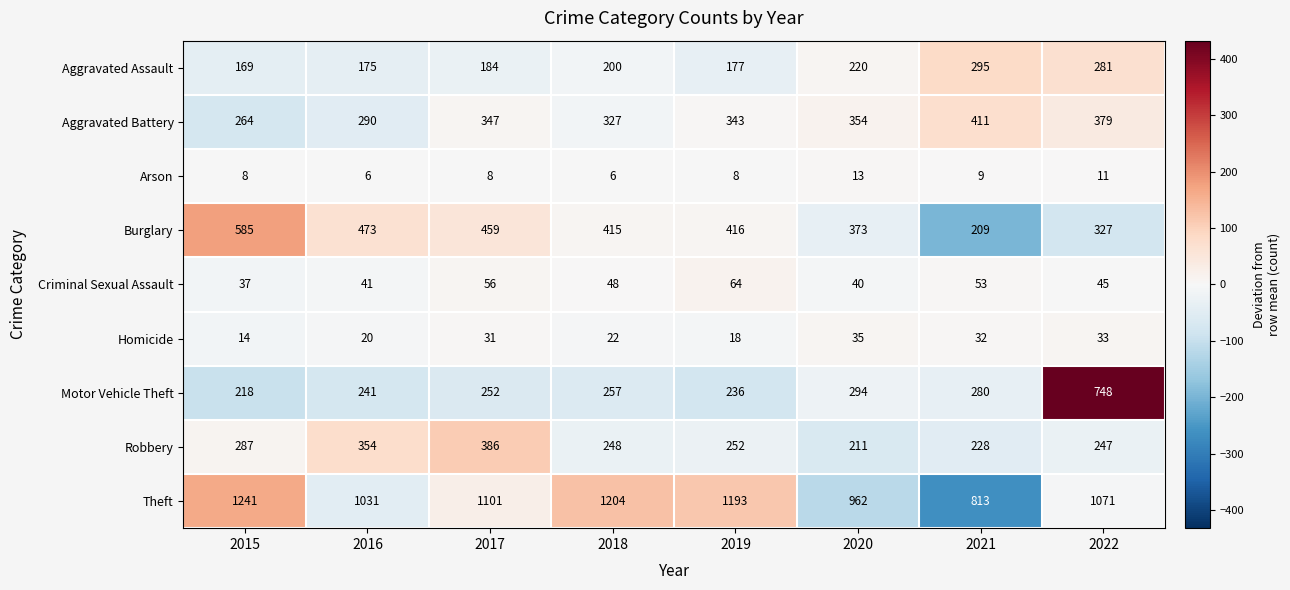

List the series in order of their peak value, lowest first.

Arson, Homicide, Criminal Sexual Assault, Aggravated Assault, Robbery, Aggravated Battery, Burglary, Motor Vehicle Theft, Theft